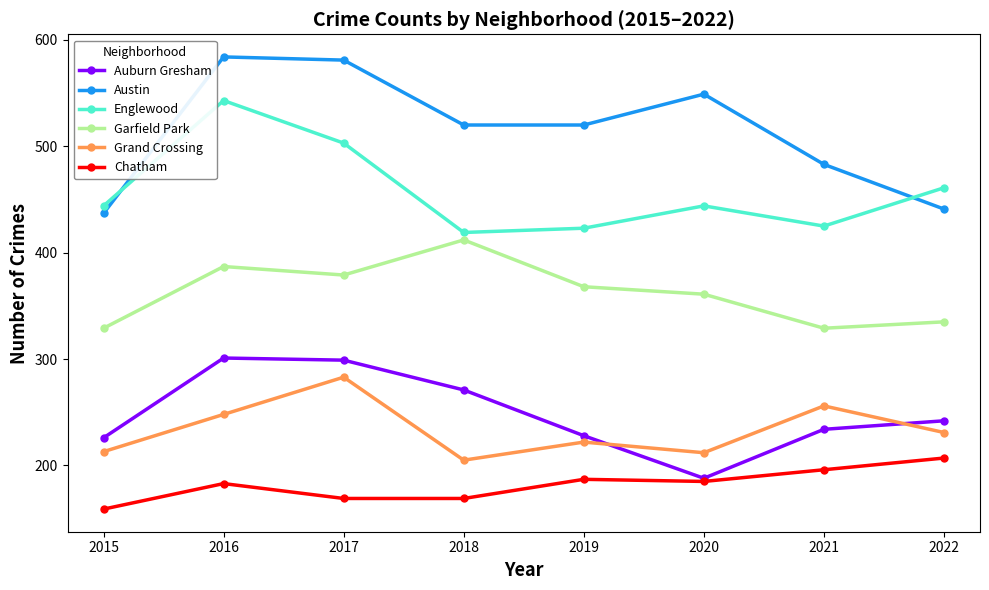

Which series has the widest spread of values?

Austin